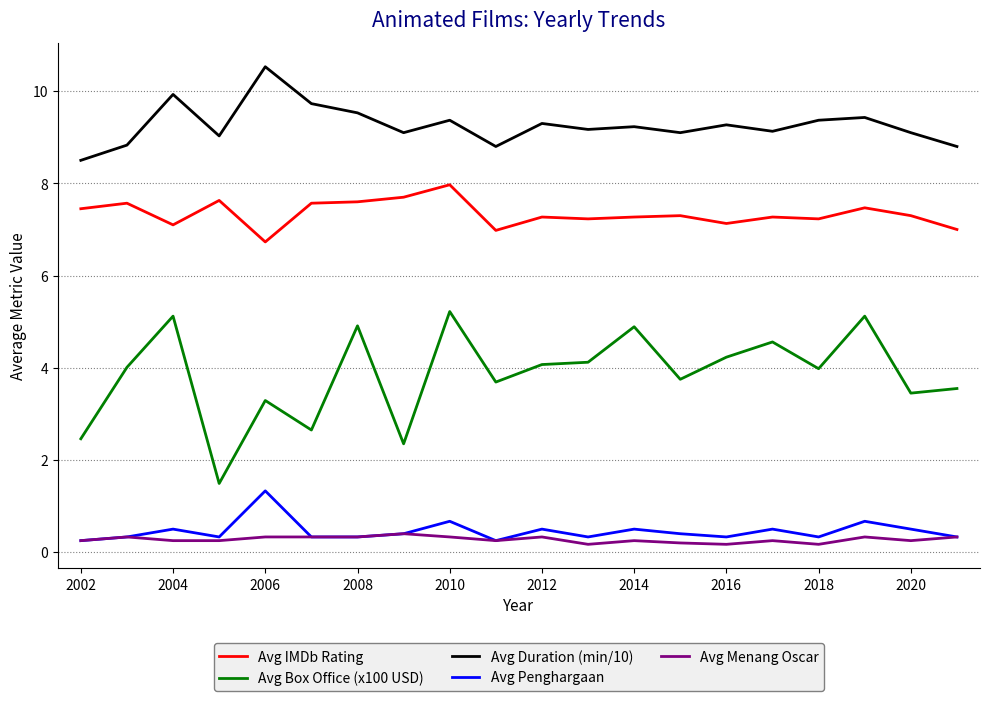

Count the number of categories in the chart.

20